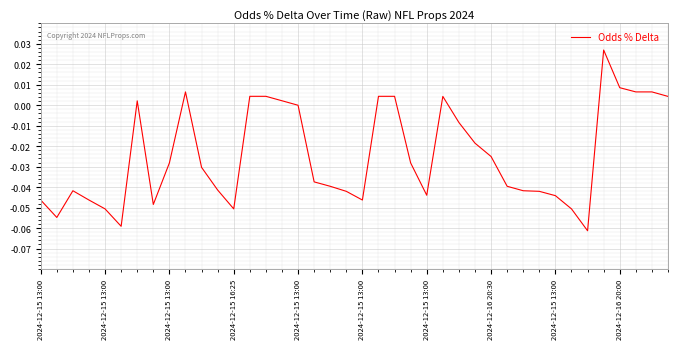

Is this an area chart (filled region under the line)?

No